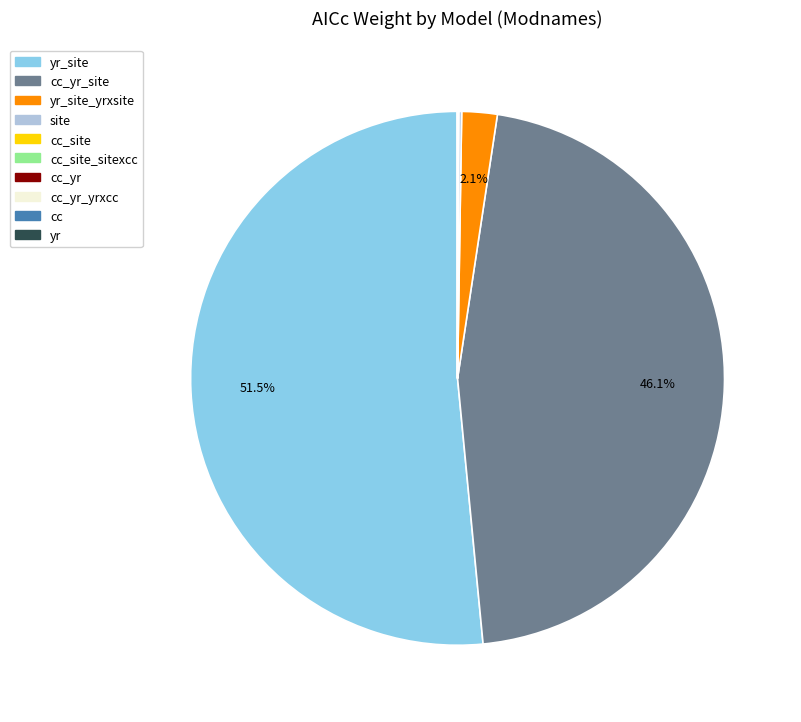

Is there a majority slice in this chart?

Yes